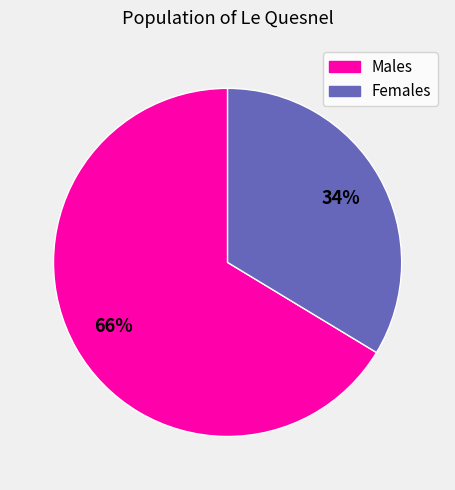

To the nearest percent, what is the average slice percentage?

50%